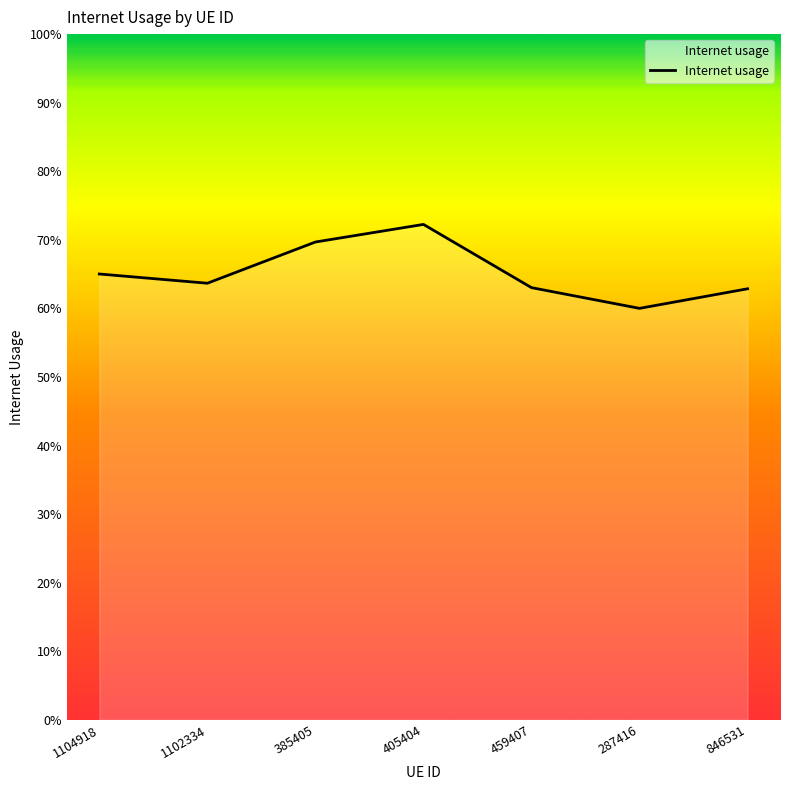

What is the average value?

0.7